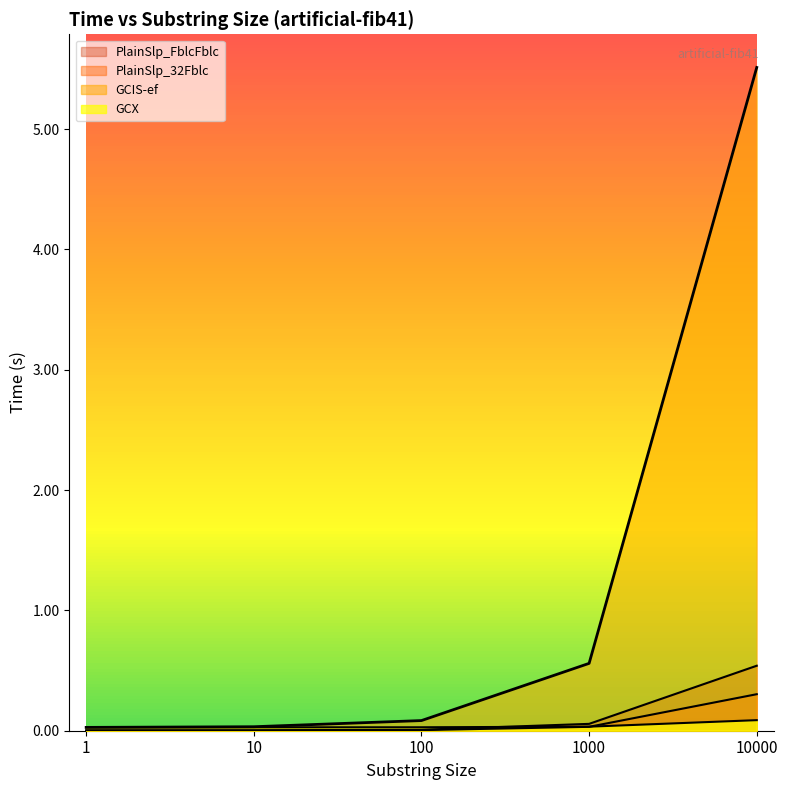

How many series are shown in this chart?

4